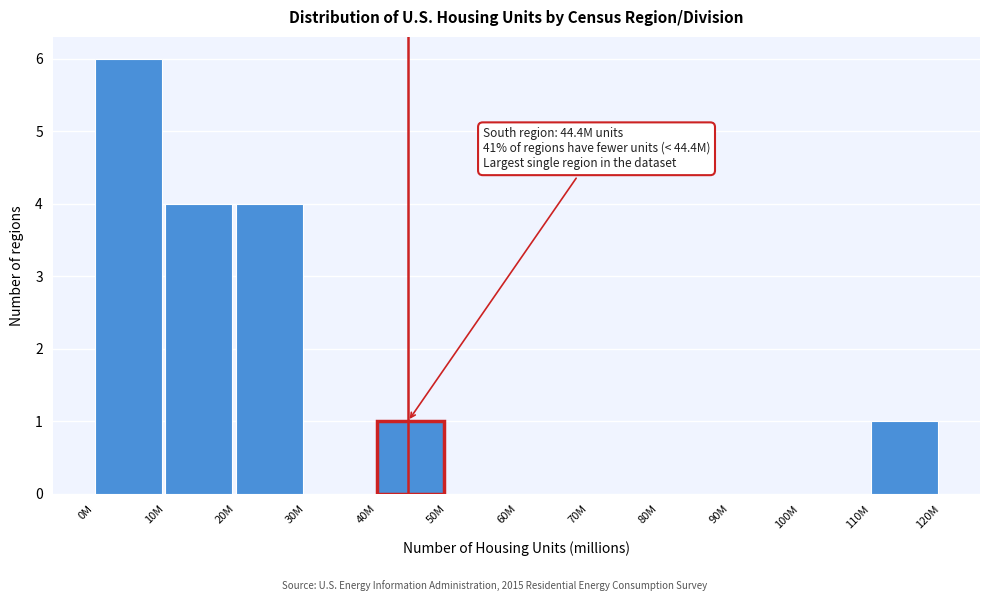

Reading left to right, transcribe all the data shown in this chart.

0M=6	10M=4	20M=4	30M=0	40M=1	50M=0	60M=0	70M=0	80M=0	90M=0	100M=0	110M=1